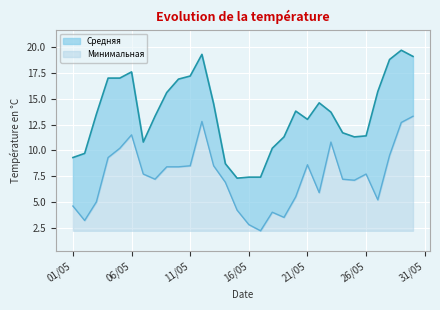

What is the value of the Минимальная point at the 5th from the left?

10.2